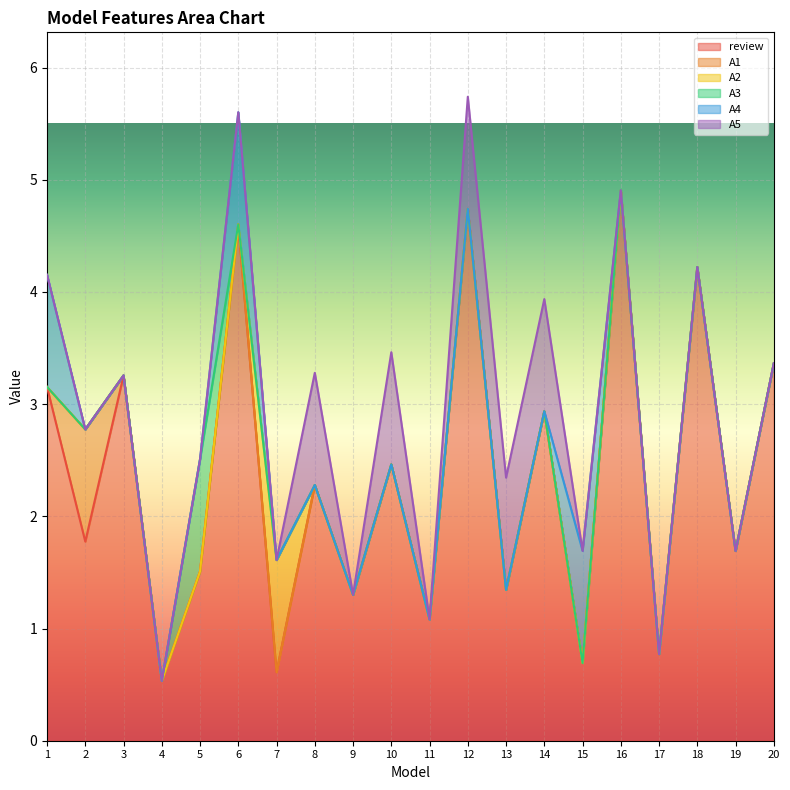

True or false: A2 has a value of 0.0 at 13.

True